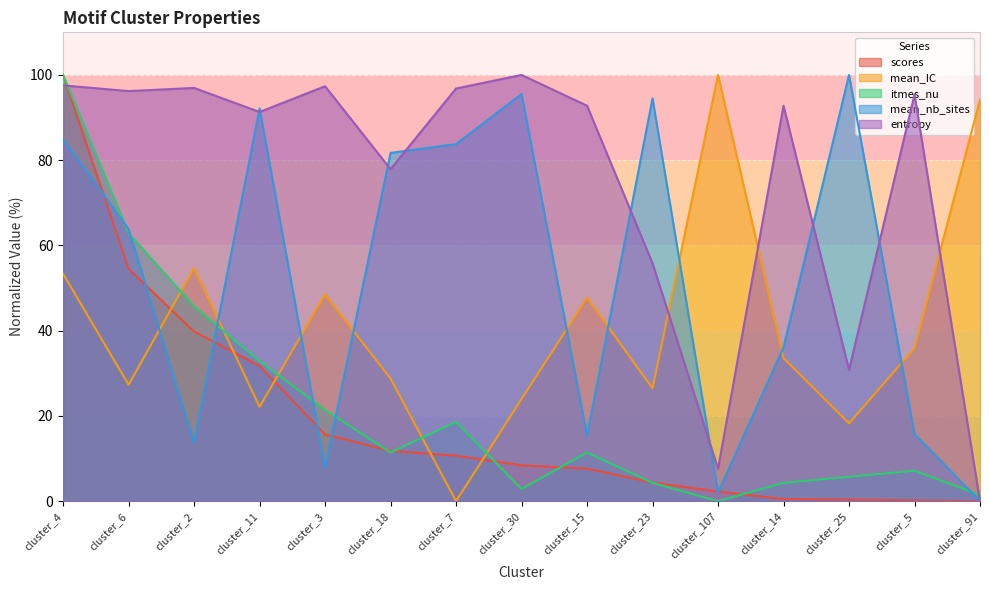

What is the label of the 8th point from the left?

cluster_30